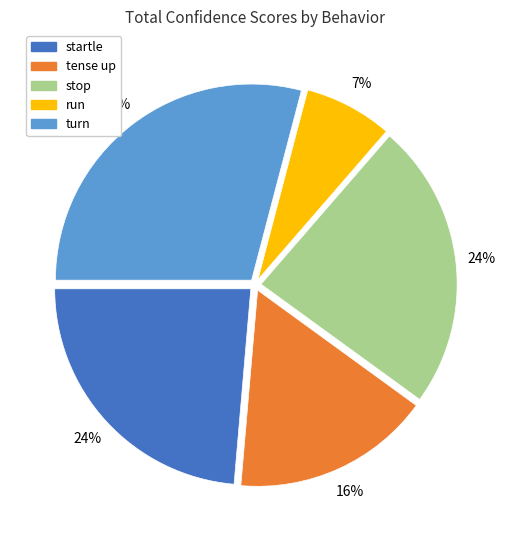

Does any single category account for the majority?

No